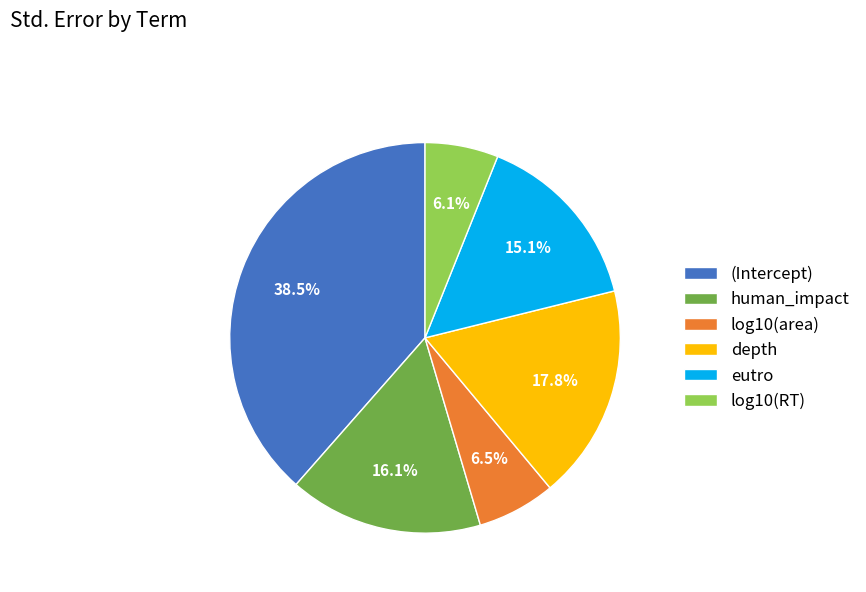

What percentage do log10(area) and depth together represent?

24.3%